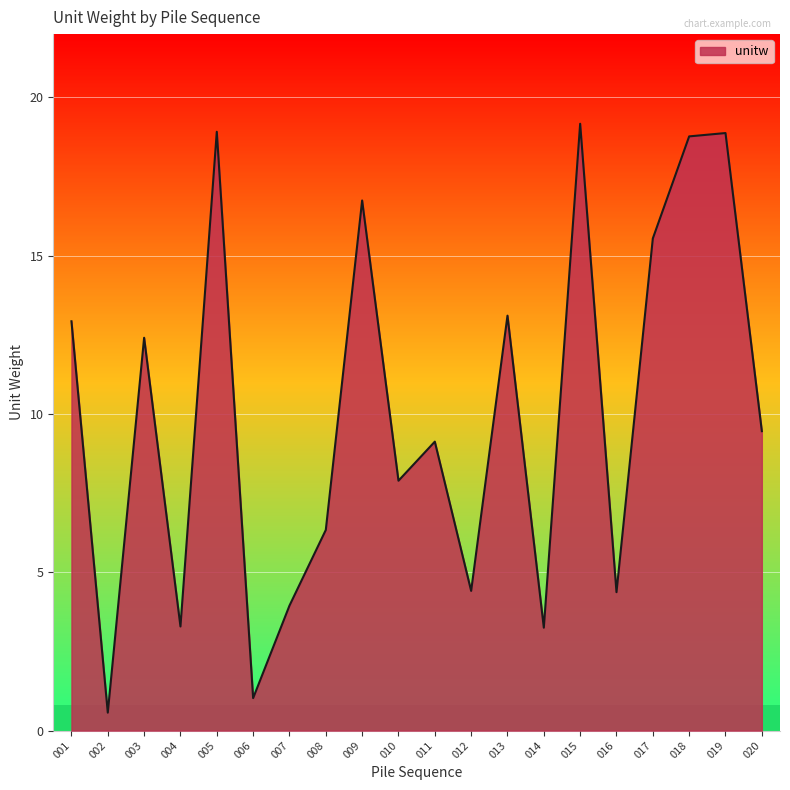

True or false: the data shows 13.1 at 013.

True